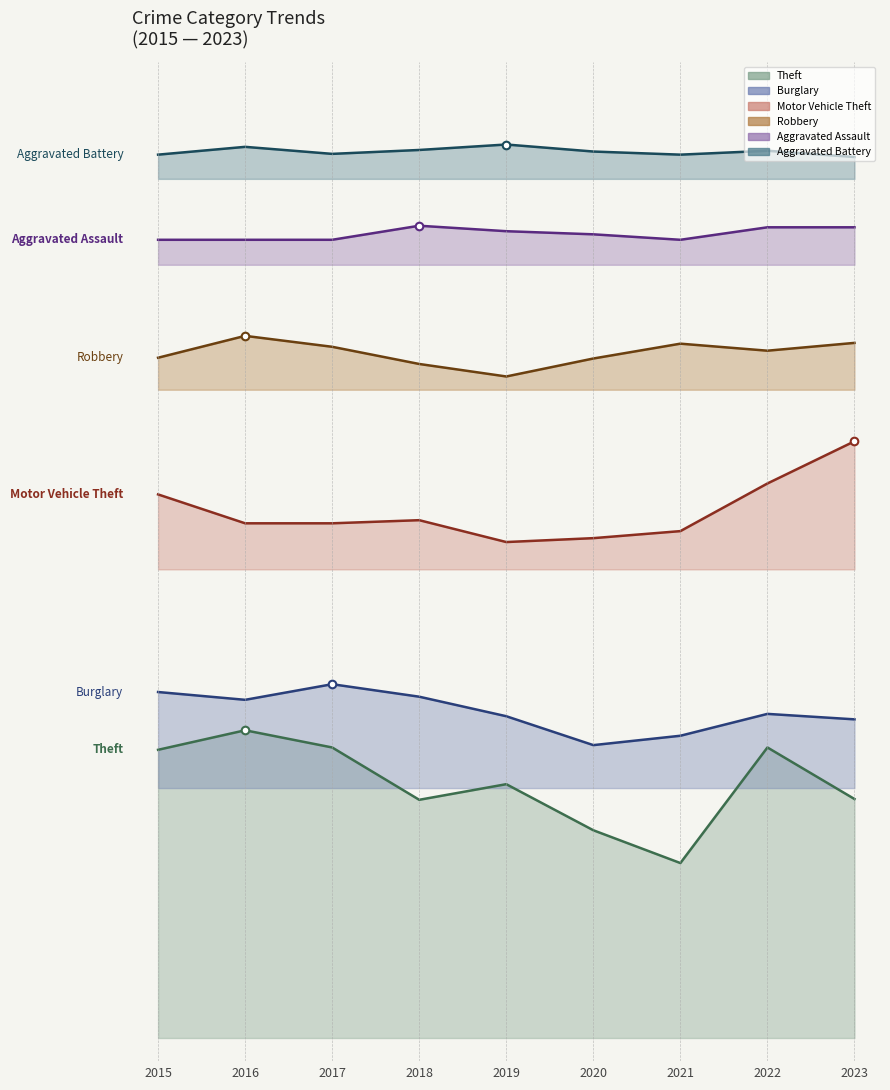

Which series contains the lowest Y value?

Theft